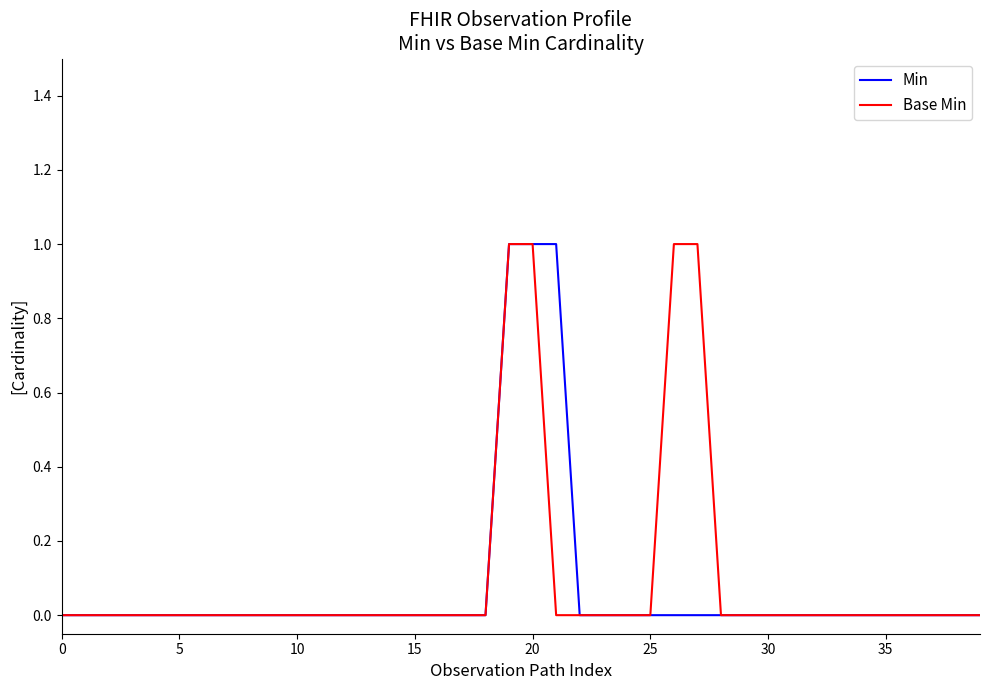

What is the label of the 16th point from the left?

15